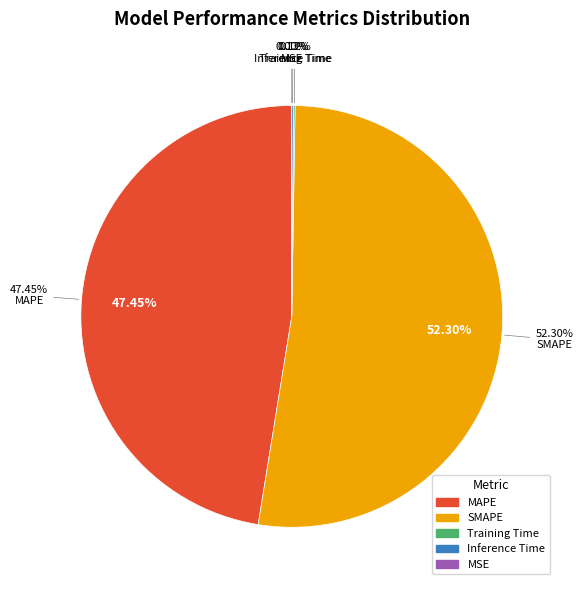

Combined, do SMAPE and Inference Time account for over 50%?

Yes